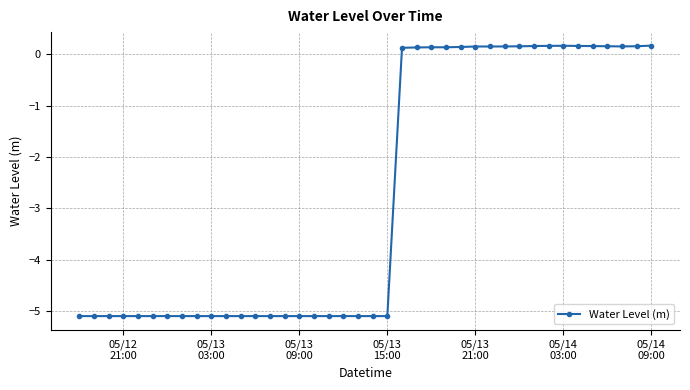

What is the value of the 35th point from the left?

0.2